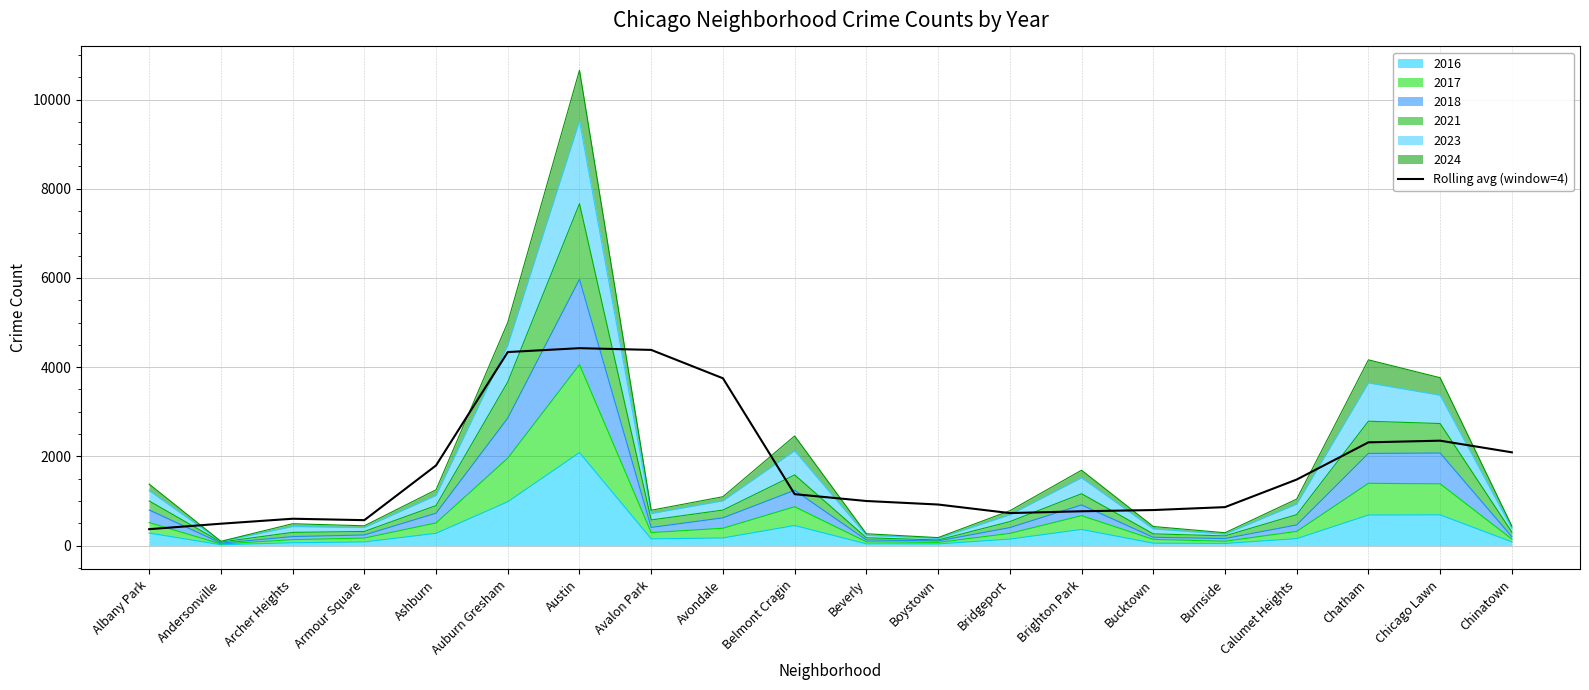

What is the label of the 2nd point from the right?

Chicago Lawn